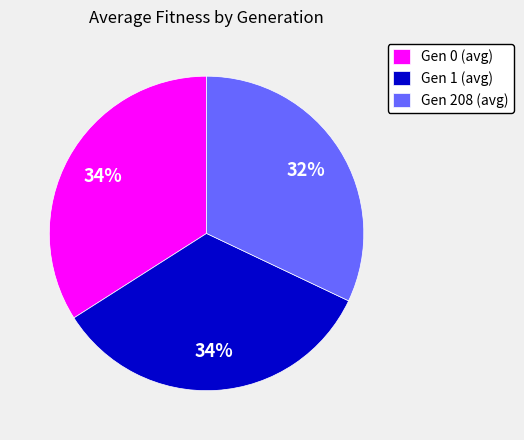

Is it true that Gen 208 (avg) is 25% of the pie?

False